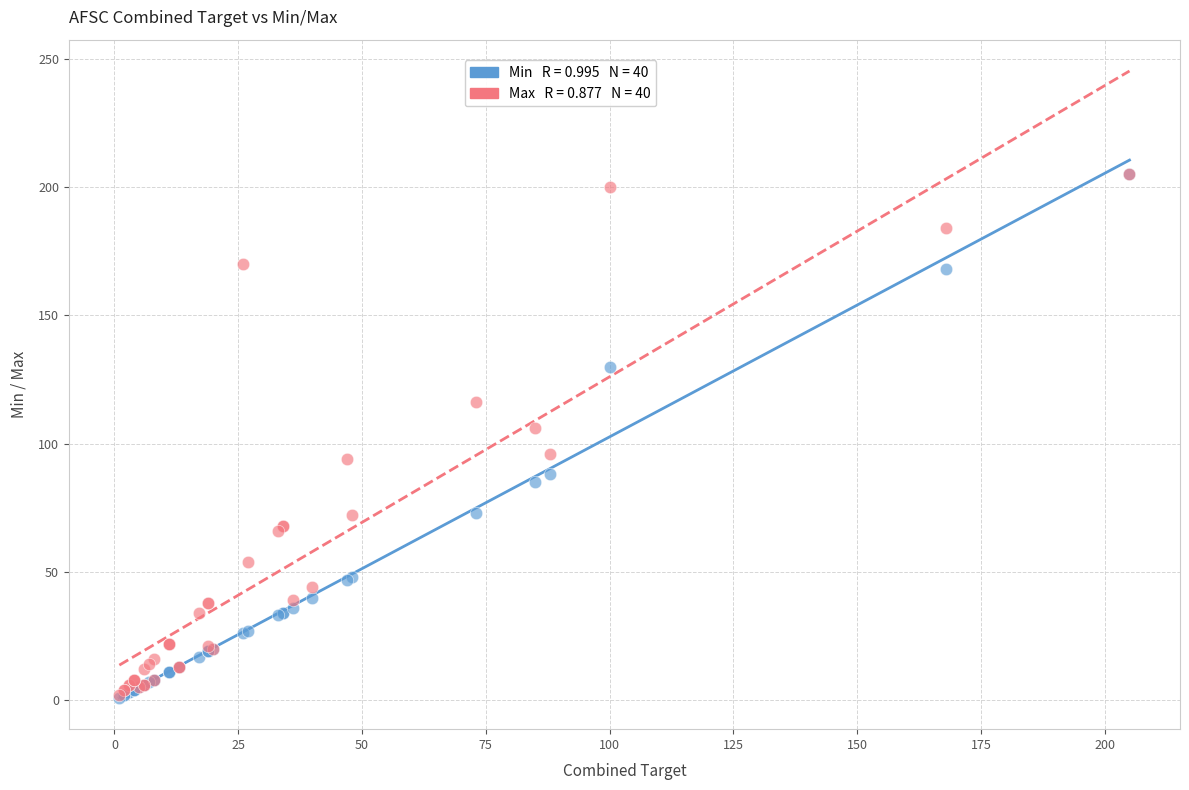

Across all series, what Y value is closest to 103?

106